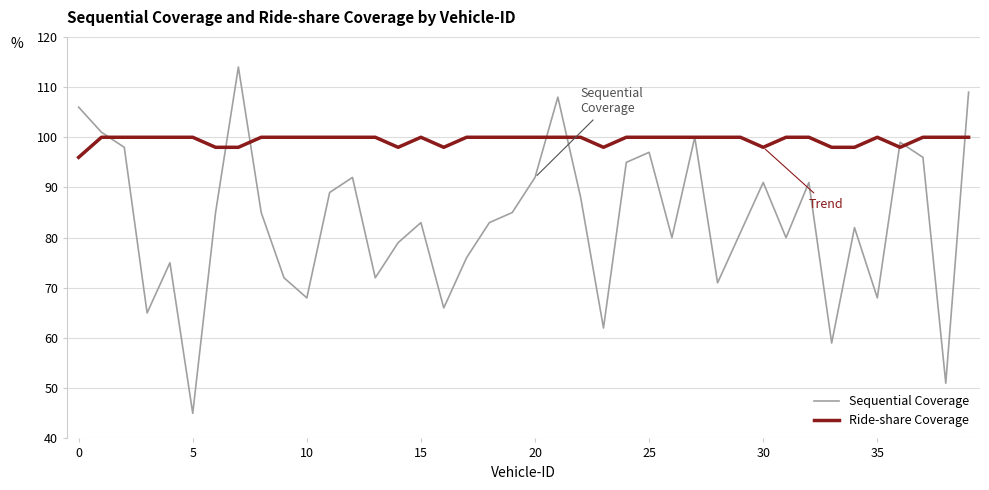

Reading right to left, extract all data points from this chart.

Sequential Coverage: 109	51	96	99	68	82	59	91	80	91	81	71	100	80	97	95	62	88	108	92	85	83	76	66	83	79	72	92	89	68	72	85	114	85	45	75	65	98	101	106
Ride-share Coverage: 100	100	100	98	100	98	98	100	100	98	100	100	100	100	100	100	98	100	100	100	100	100	100	98	100	98	100	100	100	100	100	100	98	98	100	100	100	100	100	96